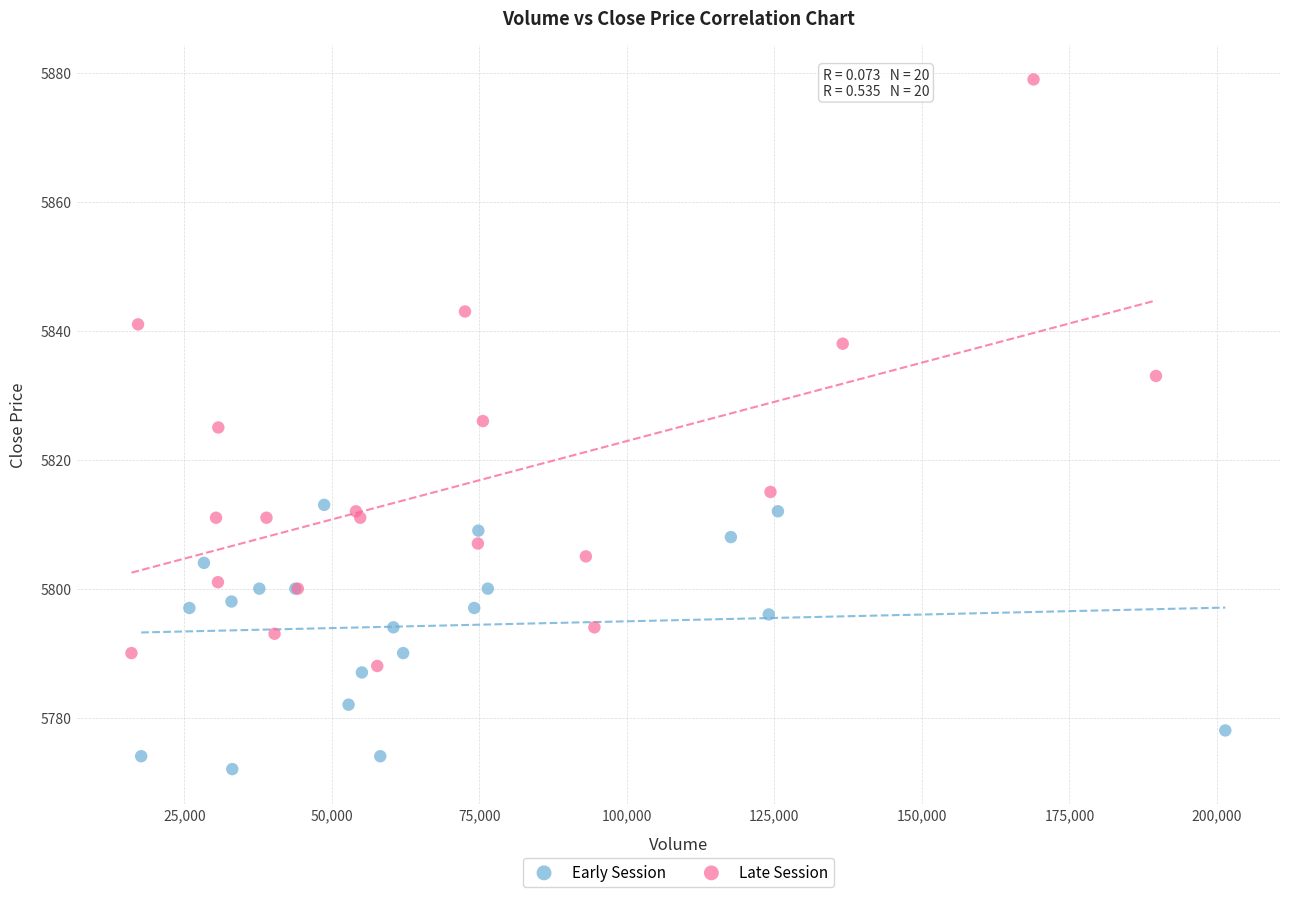

Which series contains the lowest Y value?

Early Session